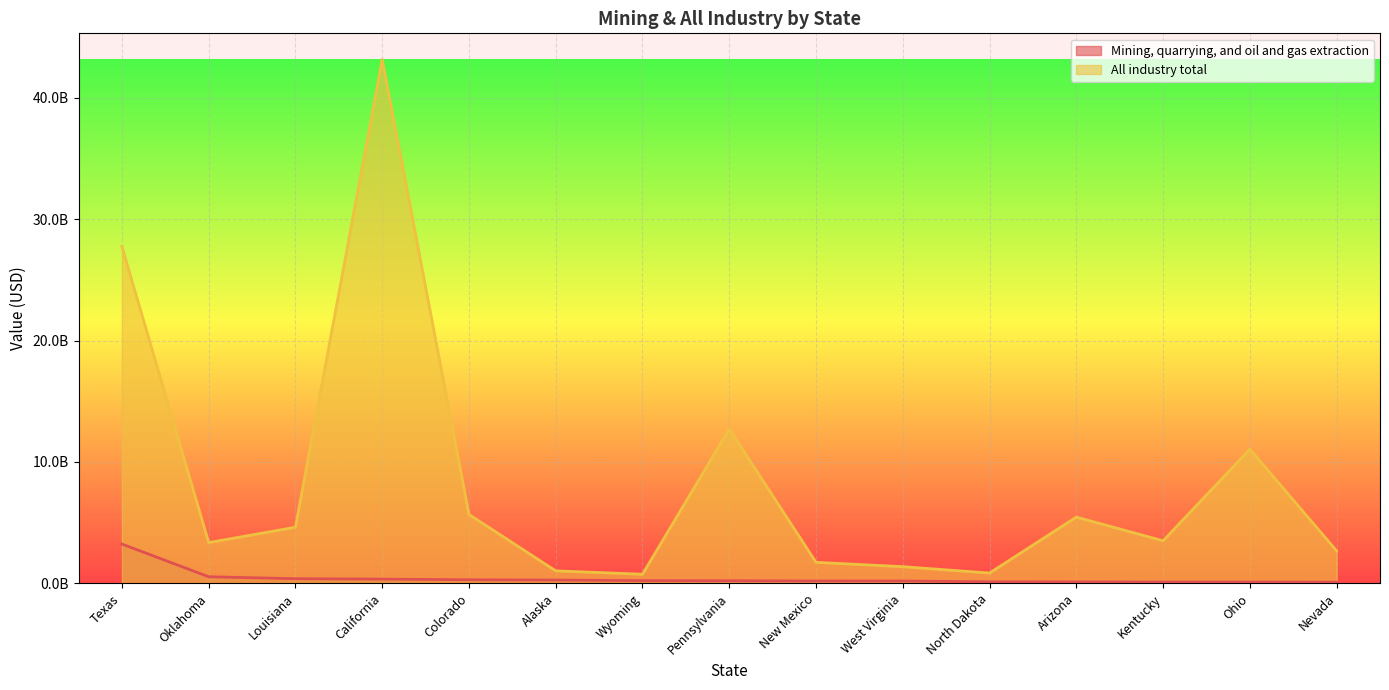

Reading right to left, list all the values displayed in this chart.

Mining, quarrying, and oil and gas extraction: 92695774	100390992	101127607	111405126	117956880	187733716	188705683	206734421	216284268	268394413	288929190	344406594	377961867	539133979	3232167665
All industry total: 2675830530	11050585609	3503260933	5451681322	843837580	1368648109	1727439457	12712977671	745221067	1023582006	5672731644	43157948812	4619186093	3352655728	27747316979